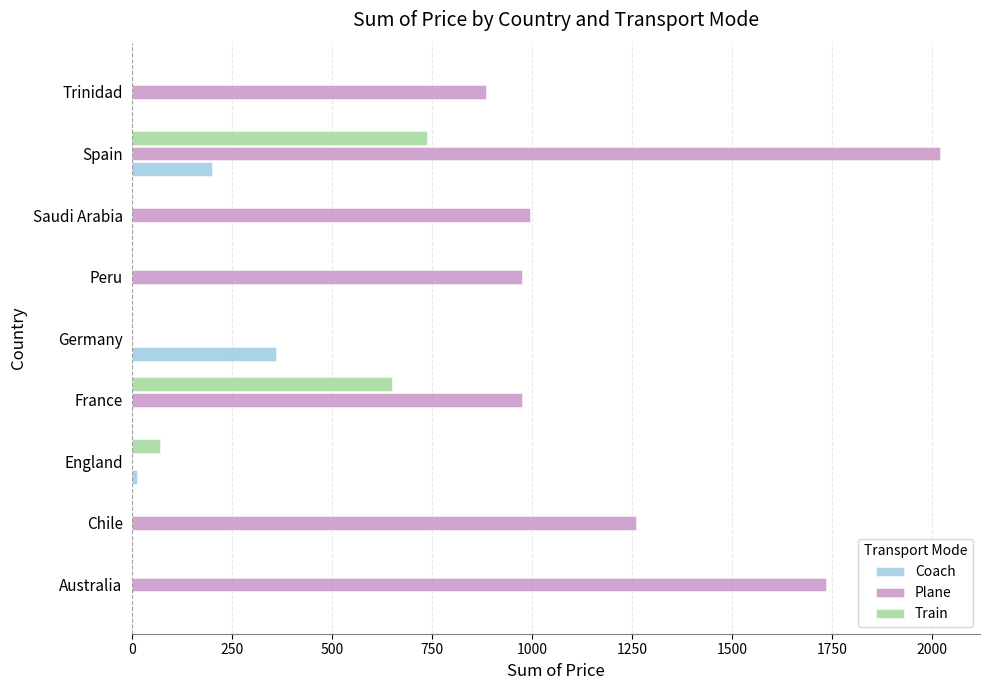

Where is Plane nearest to the value 1009?

Saudi Arabia